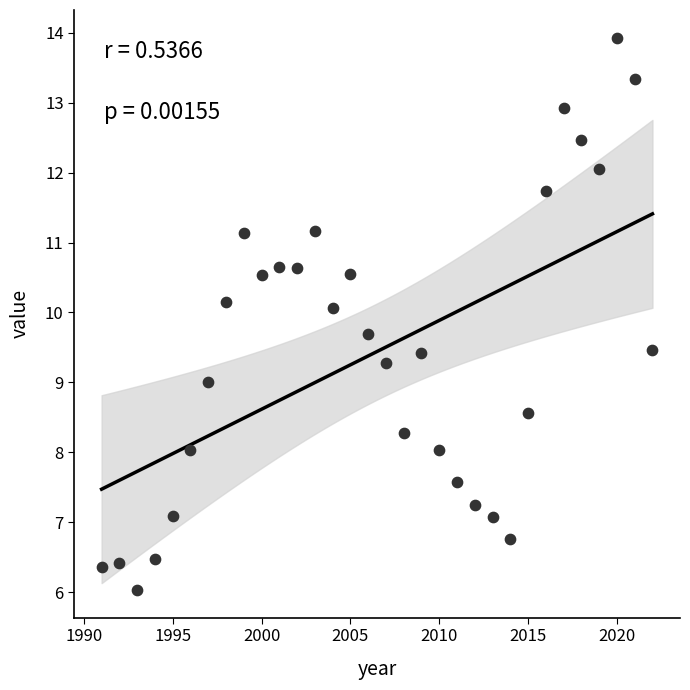

What is the range of Y values (max minus min)?

7.9